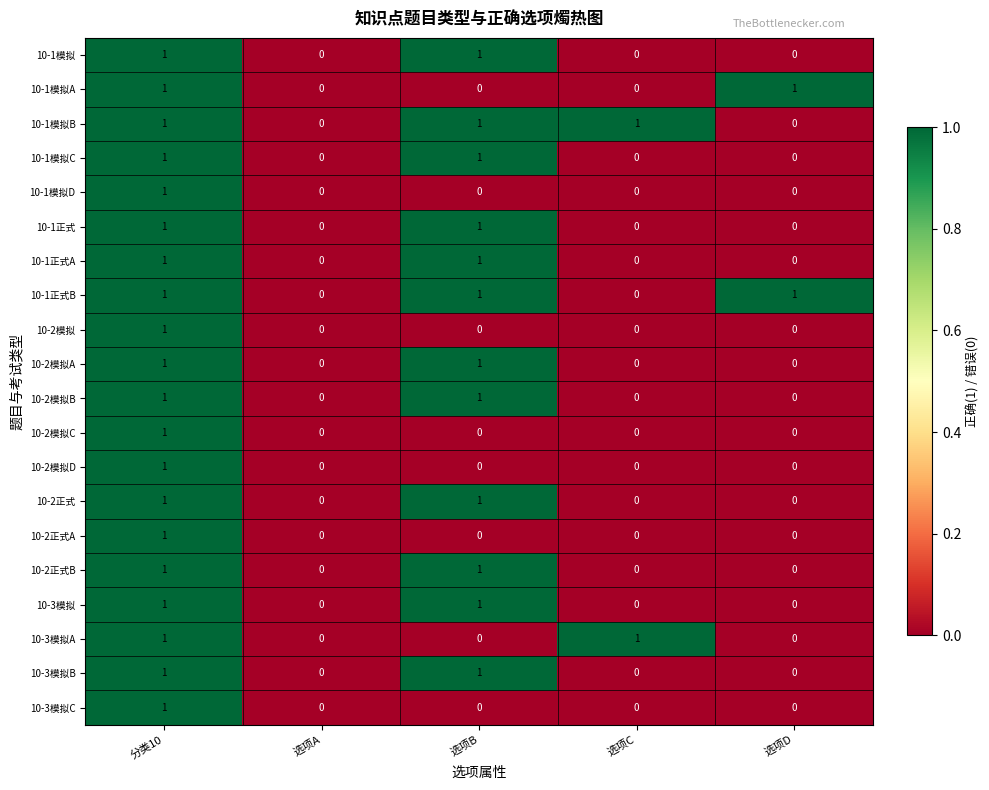

The value of 10-1模拟C at 选项A is 1. True or false?

False